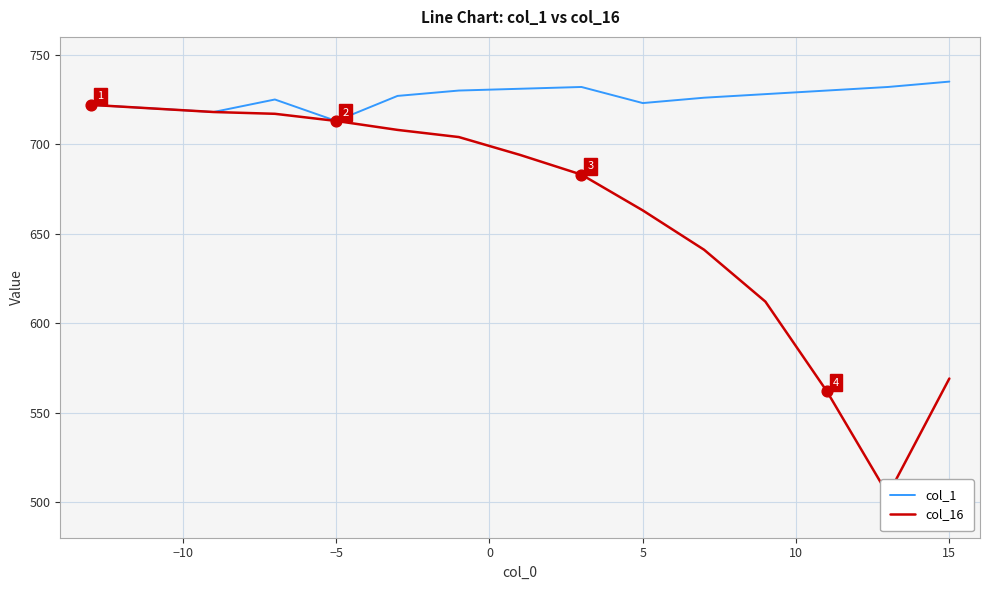

Which series reaches the minimum Y coordinate?

col_16